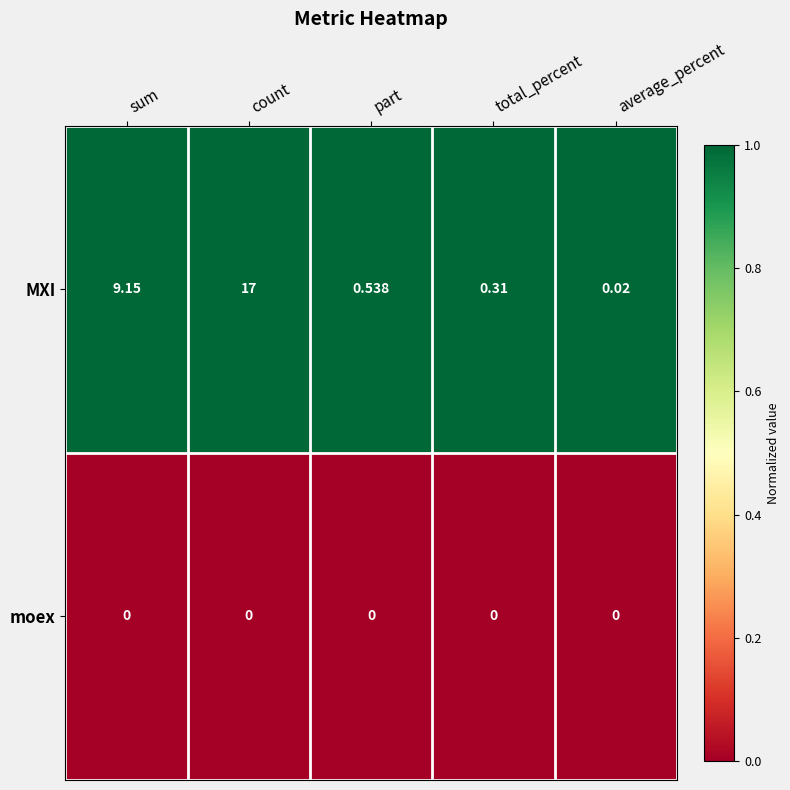

List the series in order of their peak value, highest first.

MXI, moex